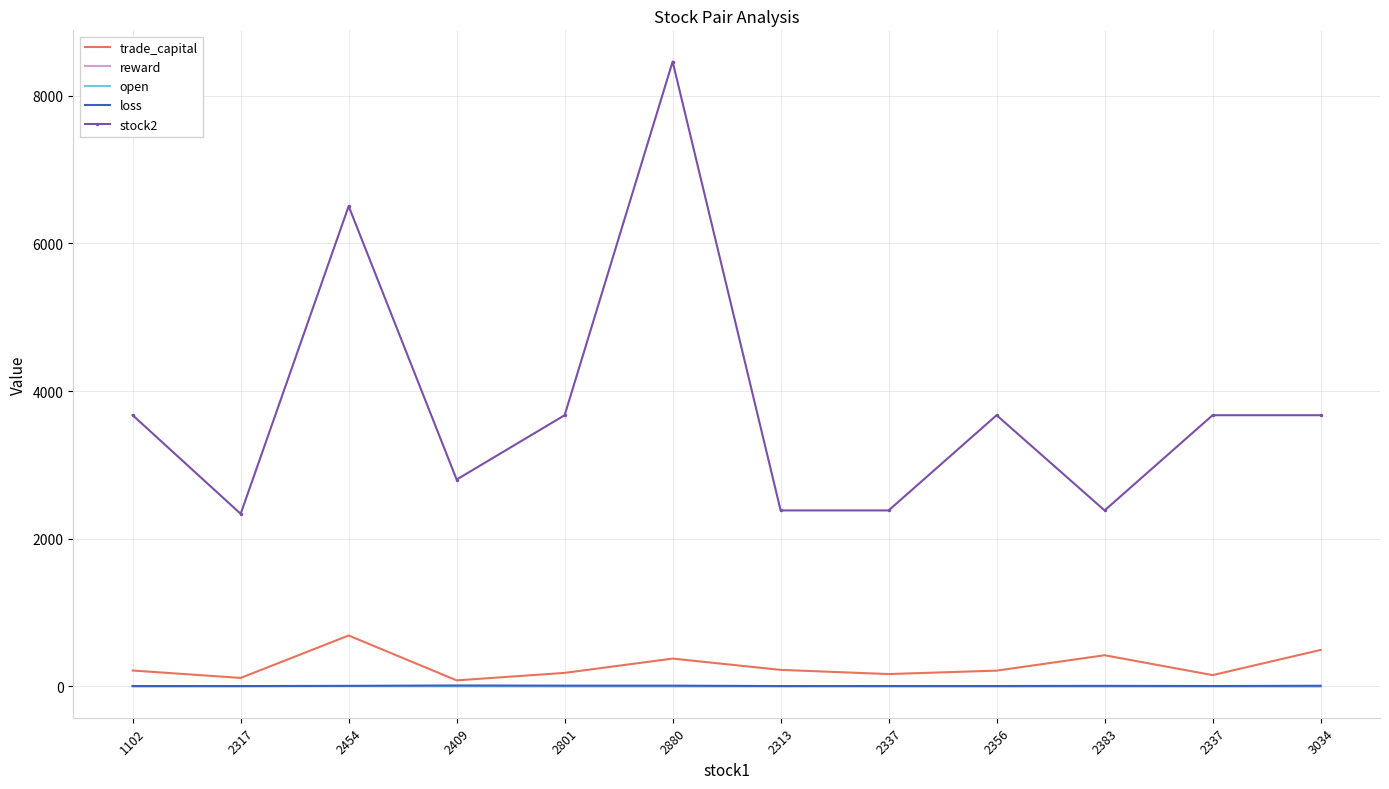

What is the label of the 1st point from the left?

1102